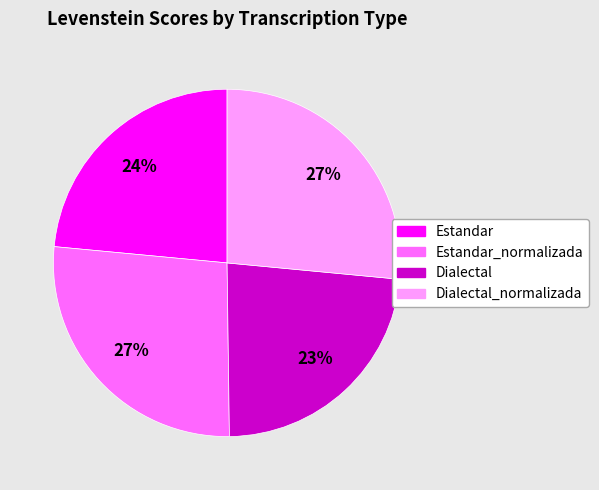

Does any single category account for the majority?

No